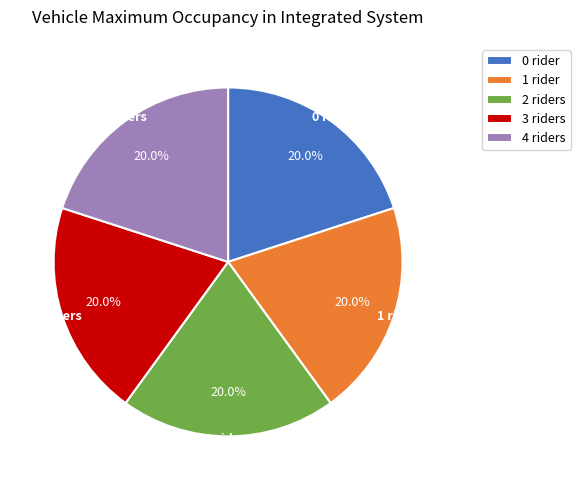

Is there any slice that represents more than half of the pie?

No